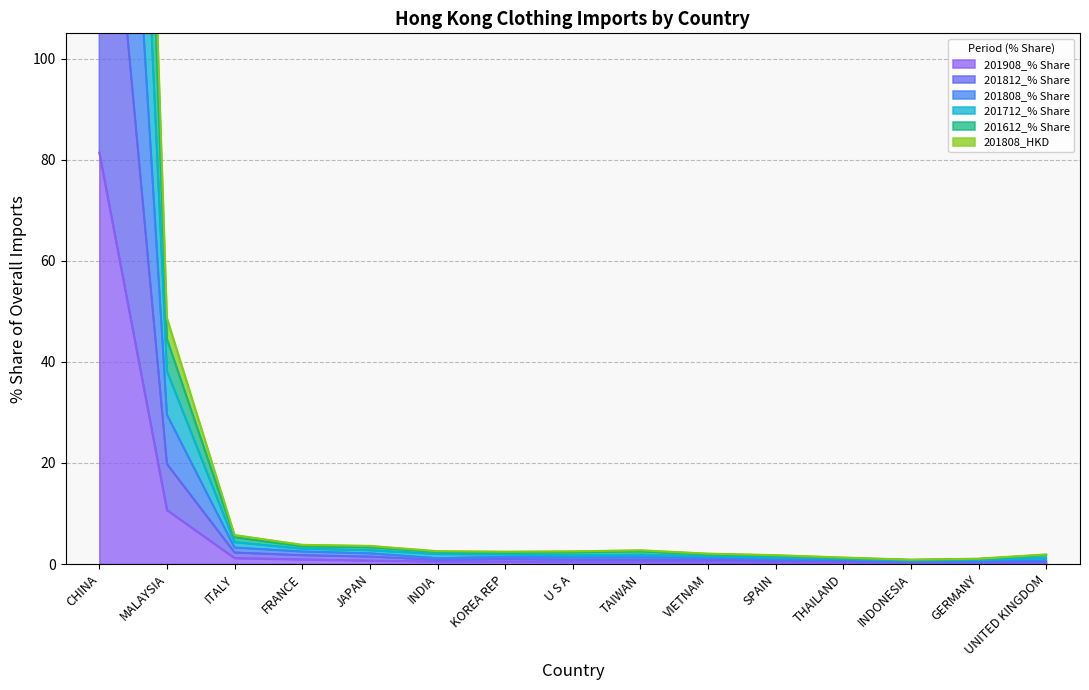

Does the chart display data point markers on the line(s)?

No